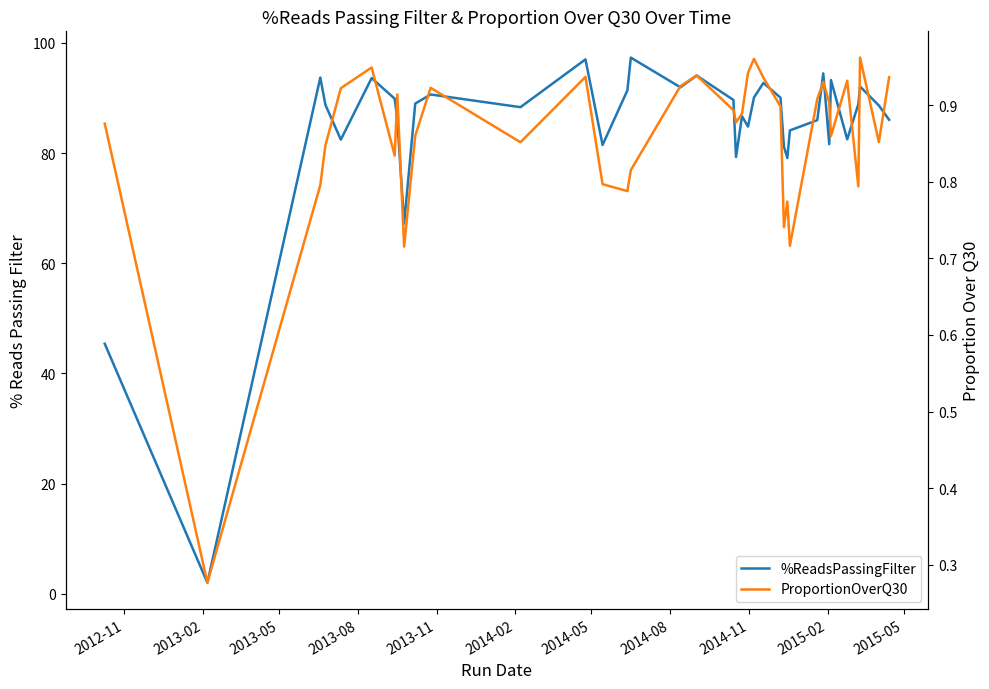

What is the smallest value displayed?

0.3